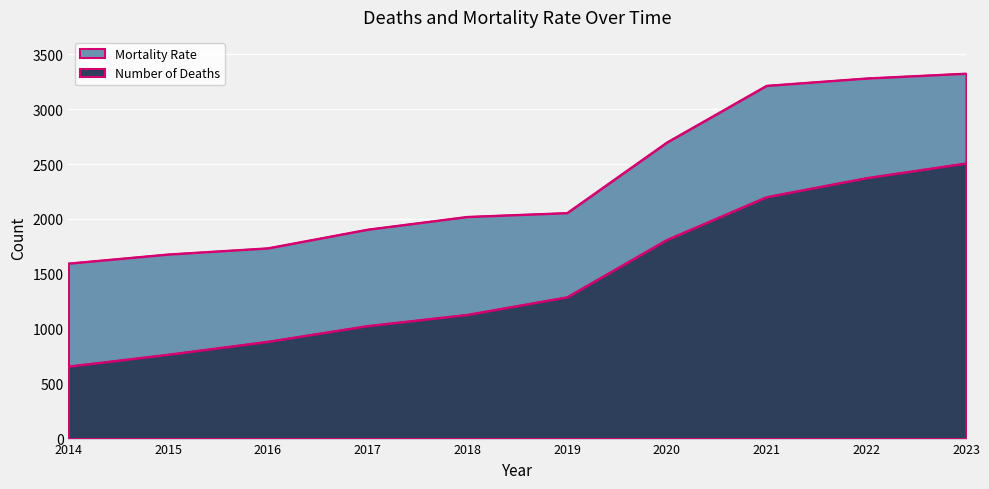

How many lines are shown in the chart?

2